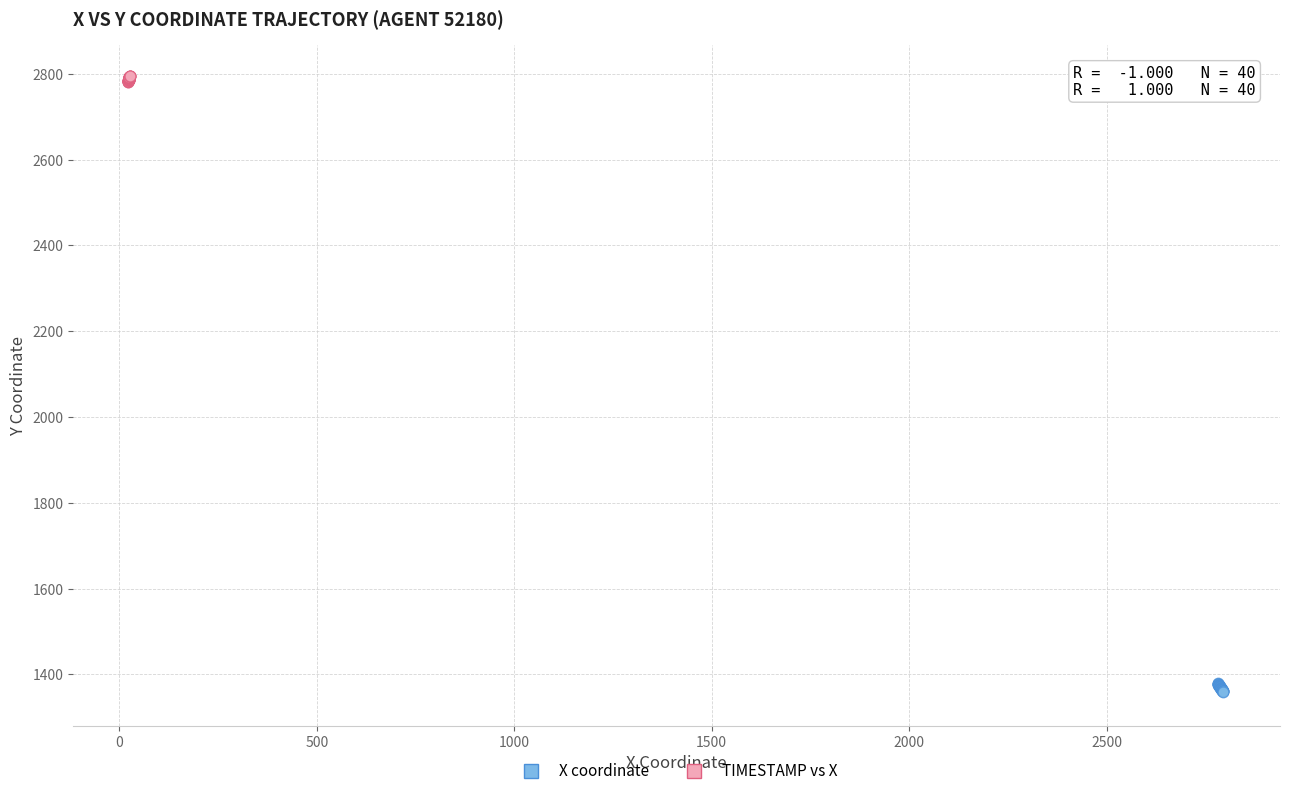

What are all the series names shown in the legend?

X coordinate, TIMESTAMP vs X